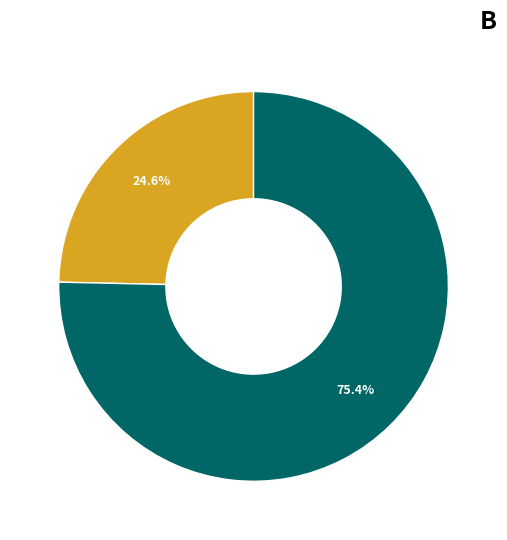

To the nearest percent, what is the difference between the largest and smallest slice percentages?

51%